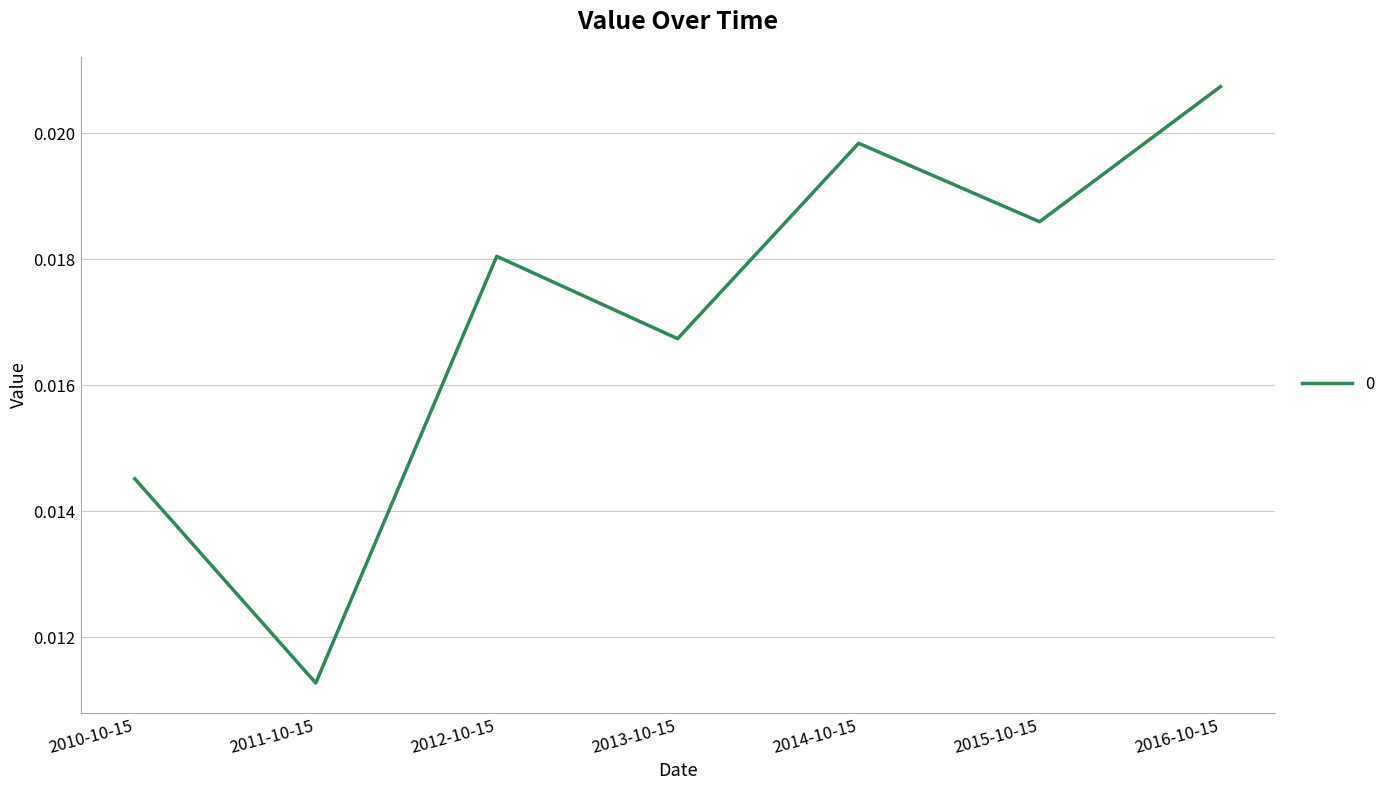

What position from the right is 2013-10-15?

4